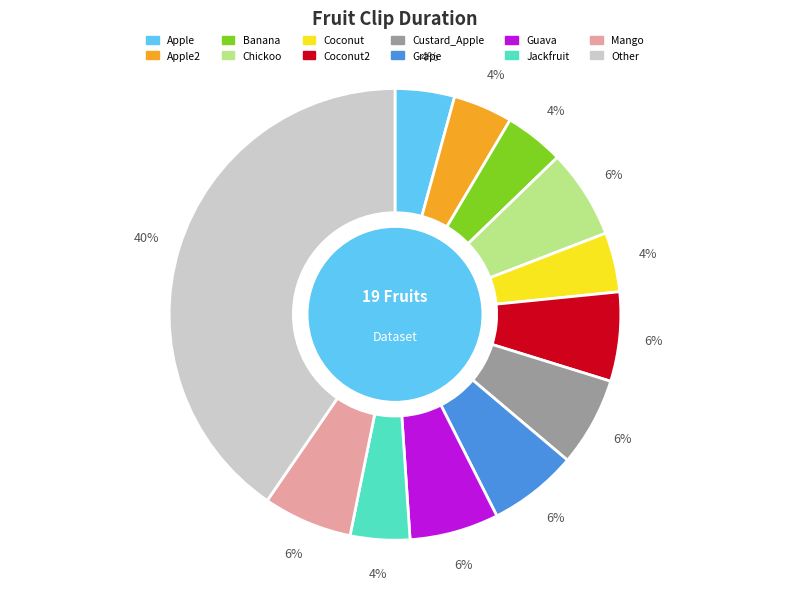

To the nearest percent, what portion does Jackfruit represent?

4%